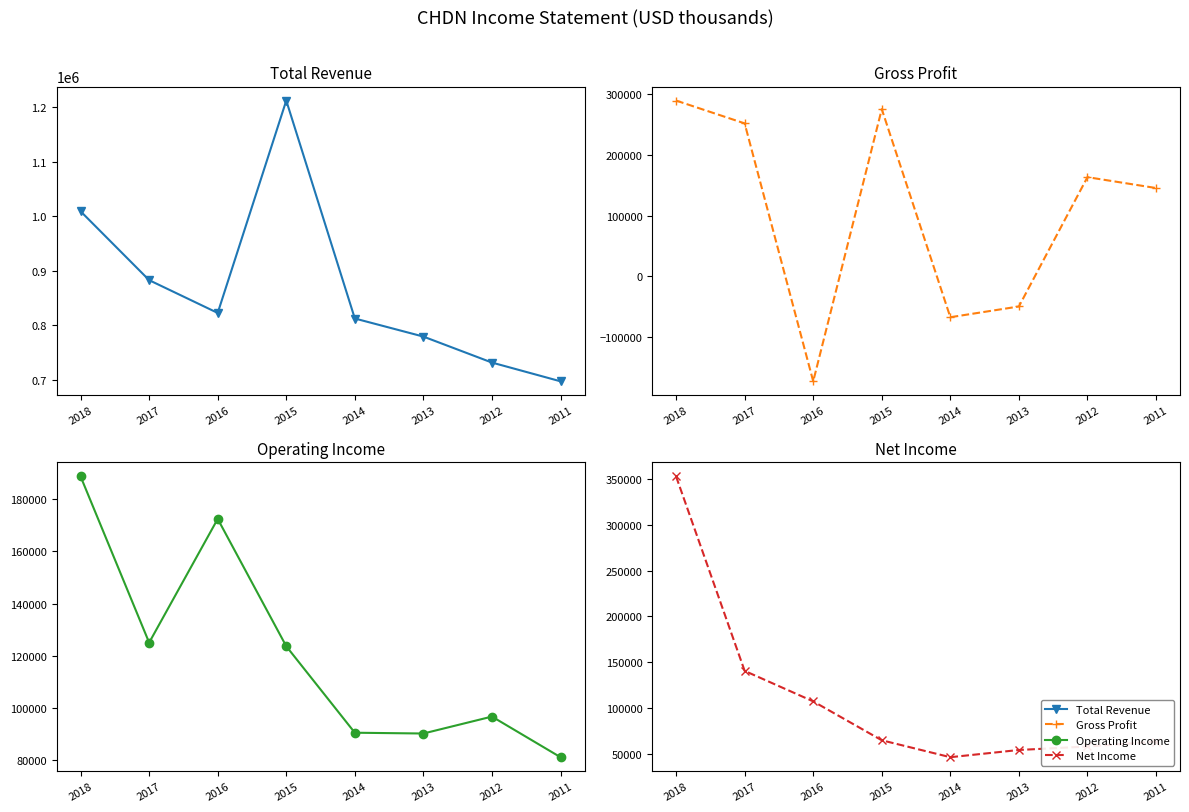

How many data points does each series have?

8